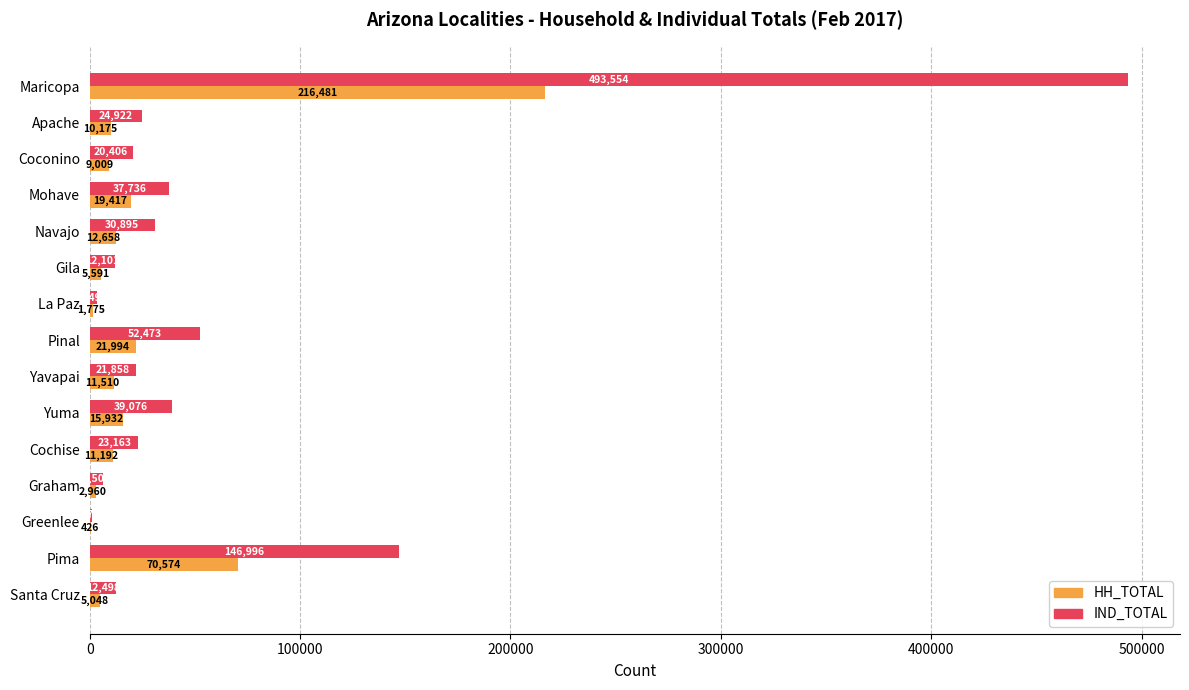

Is the value of IND_TOTAL at Greenlee greater than the value of HH_TOTAL at Gila?

No